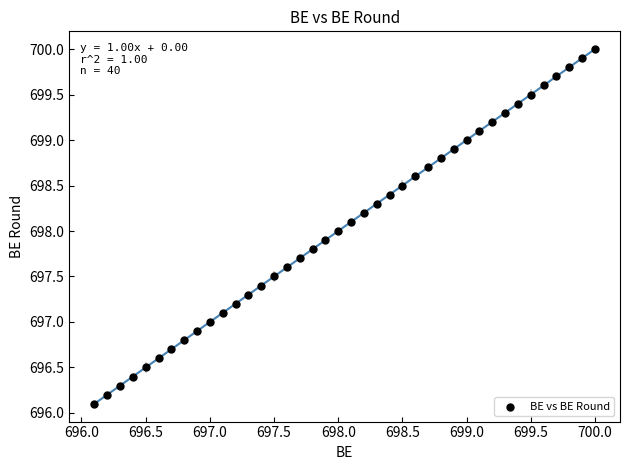

What is the range of X values (max minus min)?

3.9